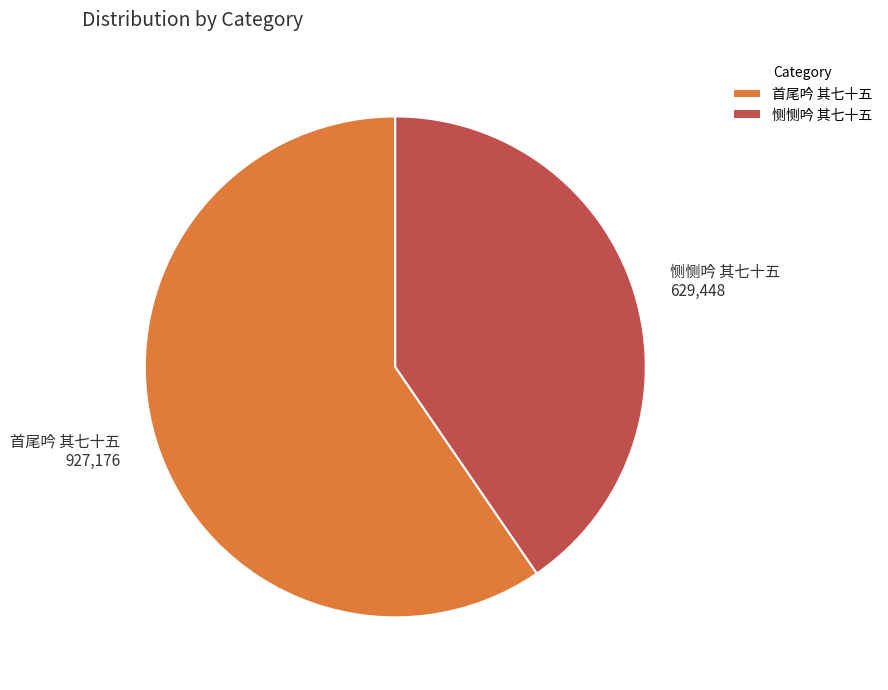

What is the ratio of the value at 首尾吟 其七十五 to the value at 恻恻吟 其七十五?

1.5